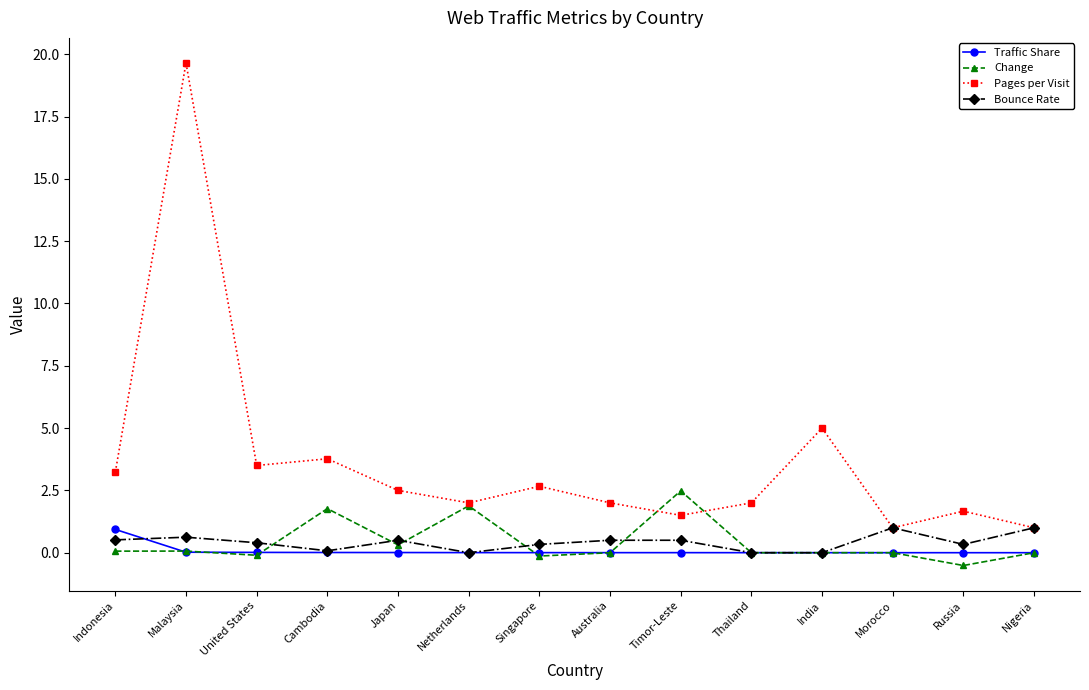

Which series has the largest total across all categories?

Pages per Visit